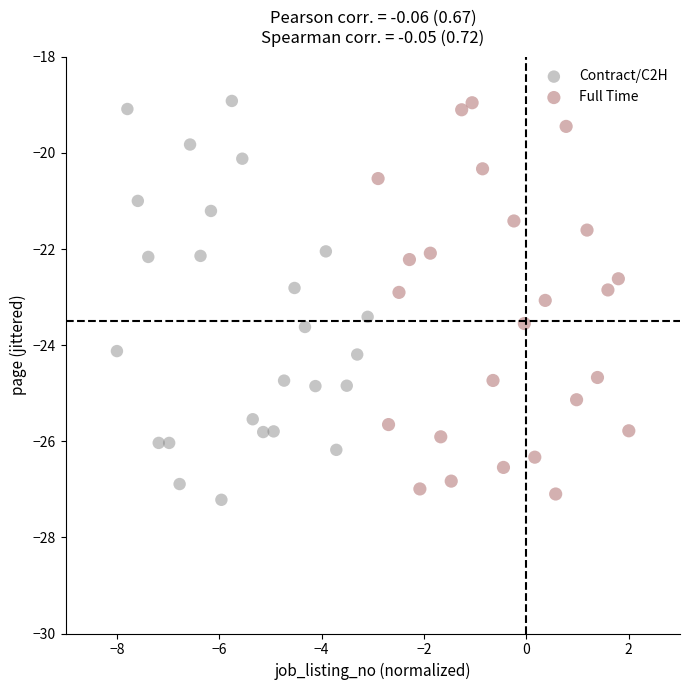

Which series contains the lowest Y value?

Contract/C2H